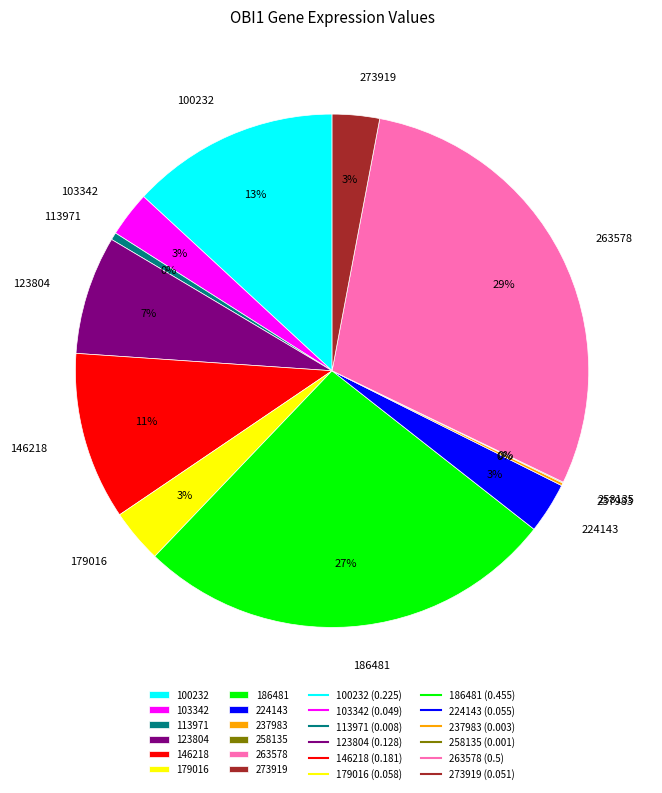

To the nearest percent, what percentage of the pie is 146218?

11%